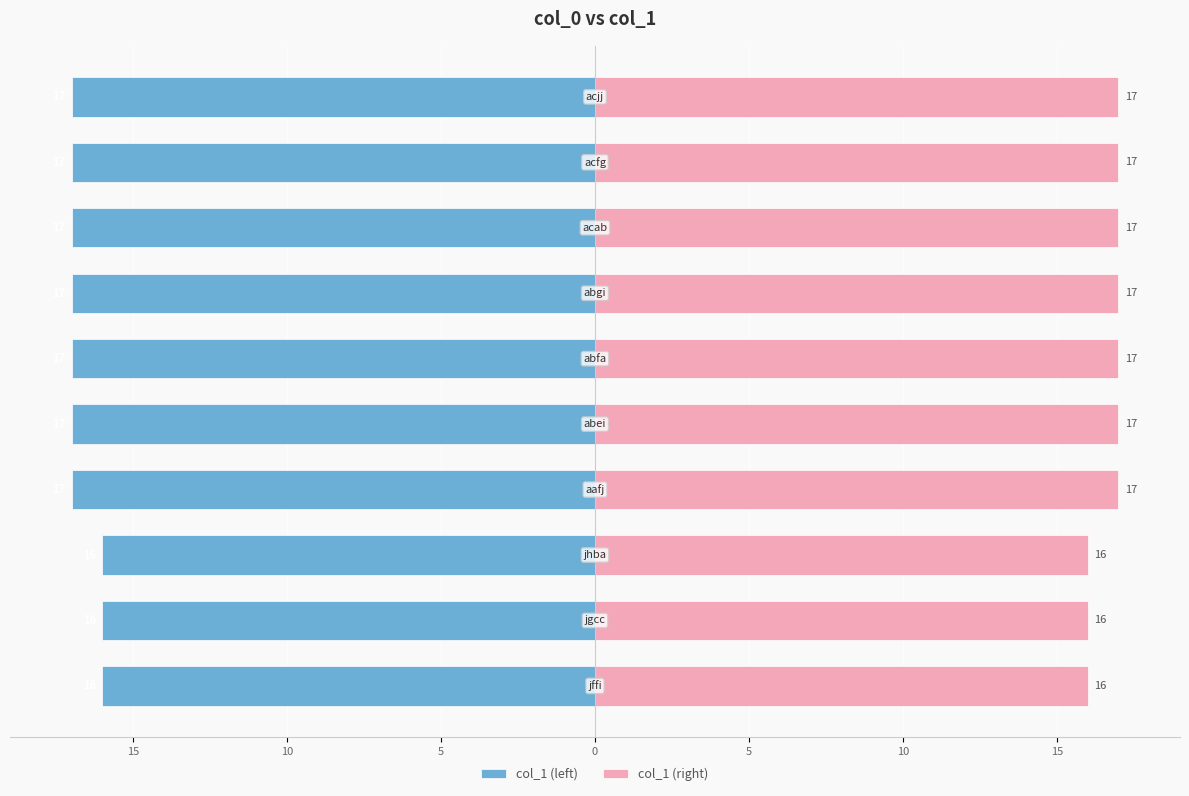

Between 10 and 20, which series saw the biggest shift?

col_1 (left)